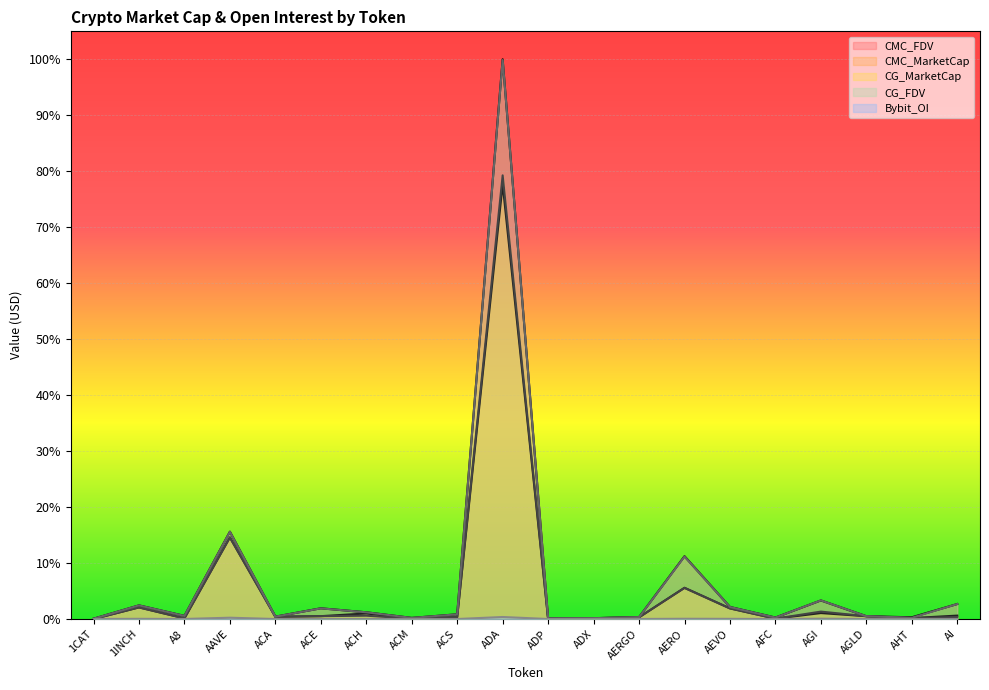

Rank the categories by CG_FDV value from lowest to highest.

1CAT, ADP, ADX, ACM, AHT, AFC, AERGO, ACA, AGLD, A8, ACS, ACH, ACE, AEVO, 1INCH, AI, AGI, AERO, AAVE, ADA